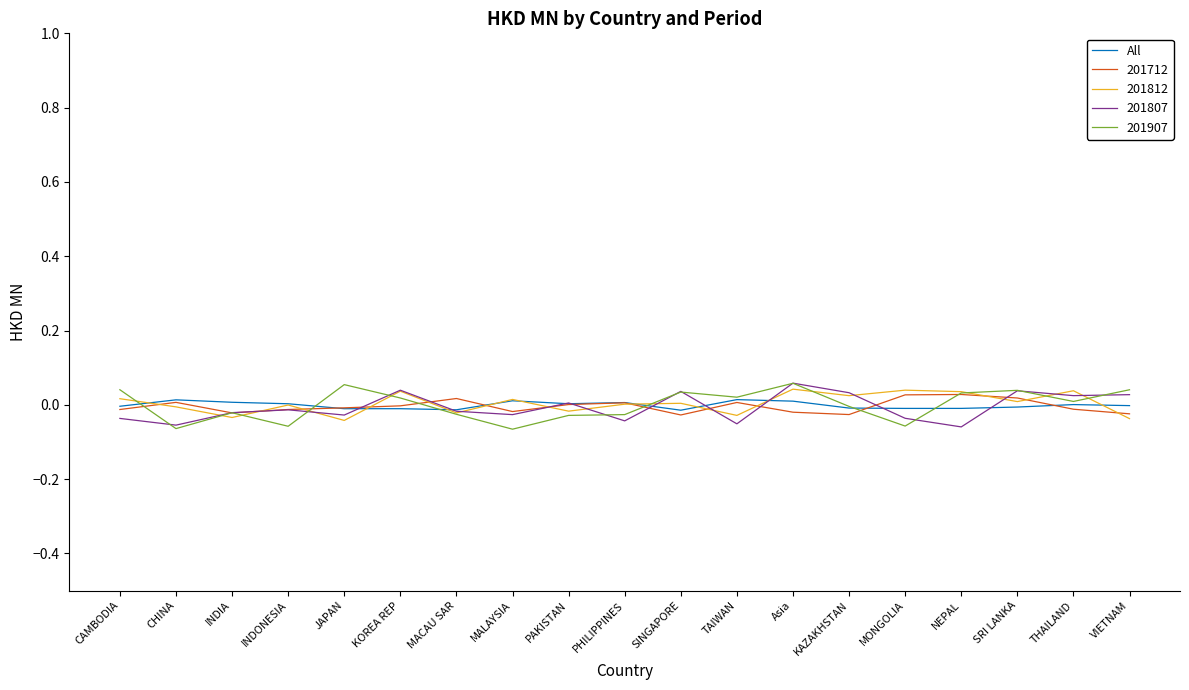

True or false: 201907 has a value of 0.0 at SRI LANKA.

True